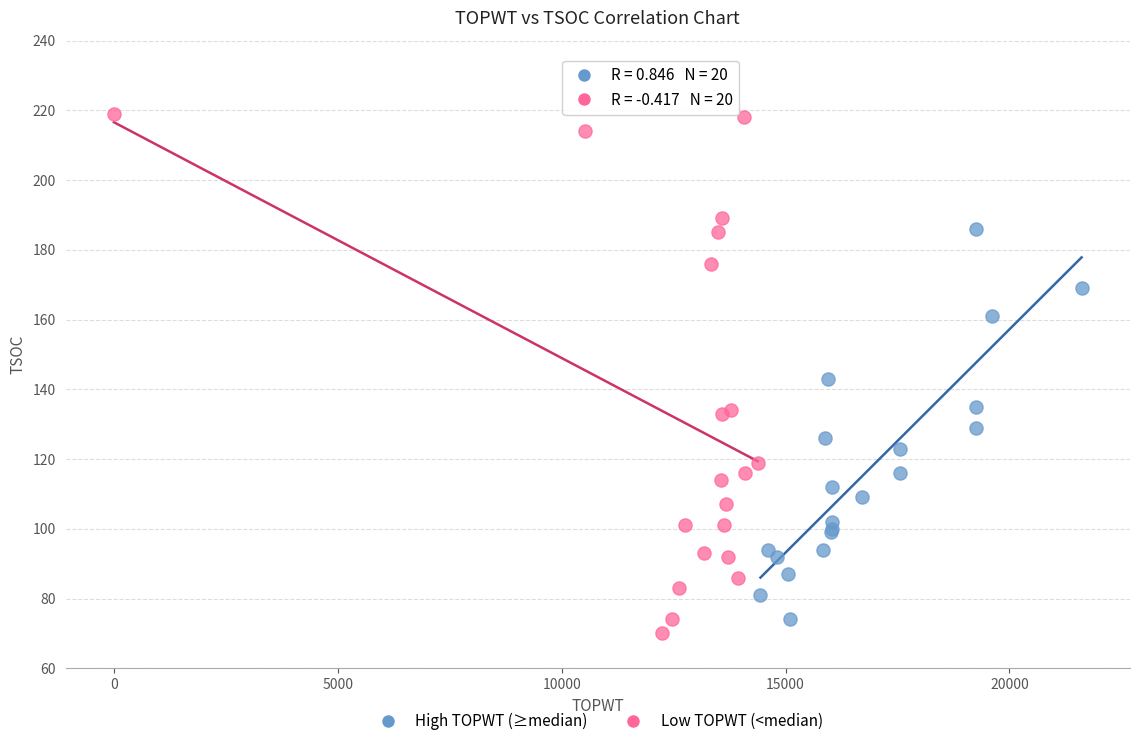

Which series reaches the maximum Y coordinate?

Low TOPWT (<median)